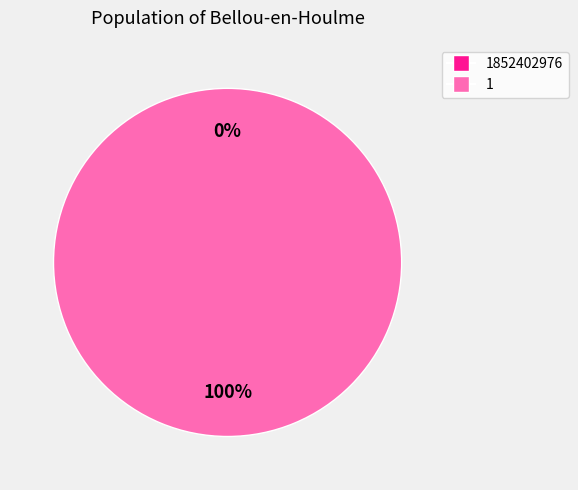

What is the total percentage of 1 and 1852402976?

100.0%